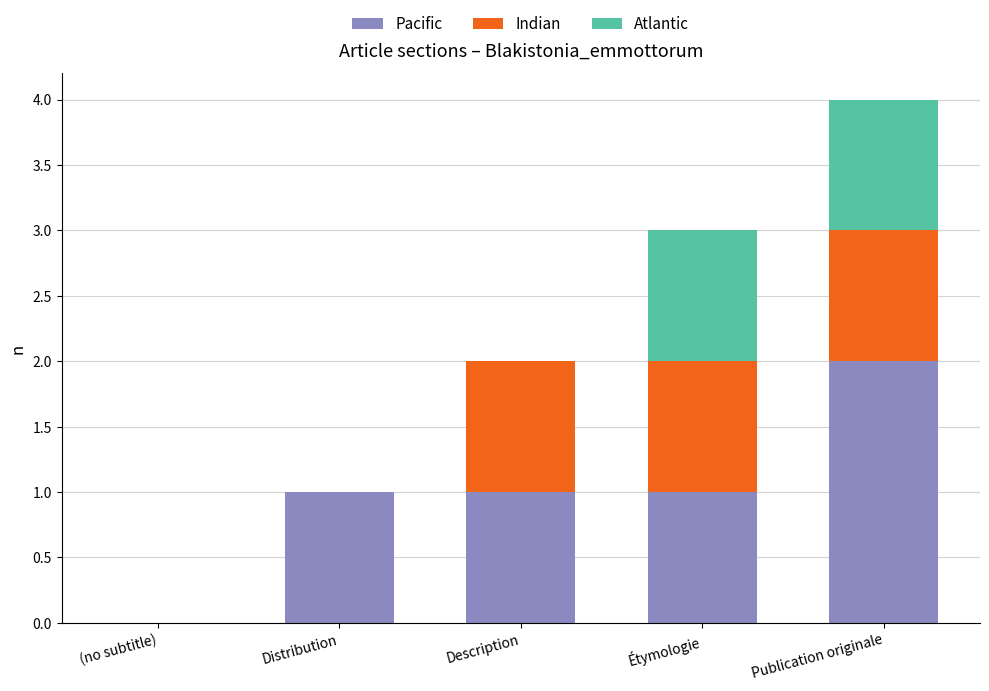

The value of Pacific at Étymologie is 1. True or false?

True